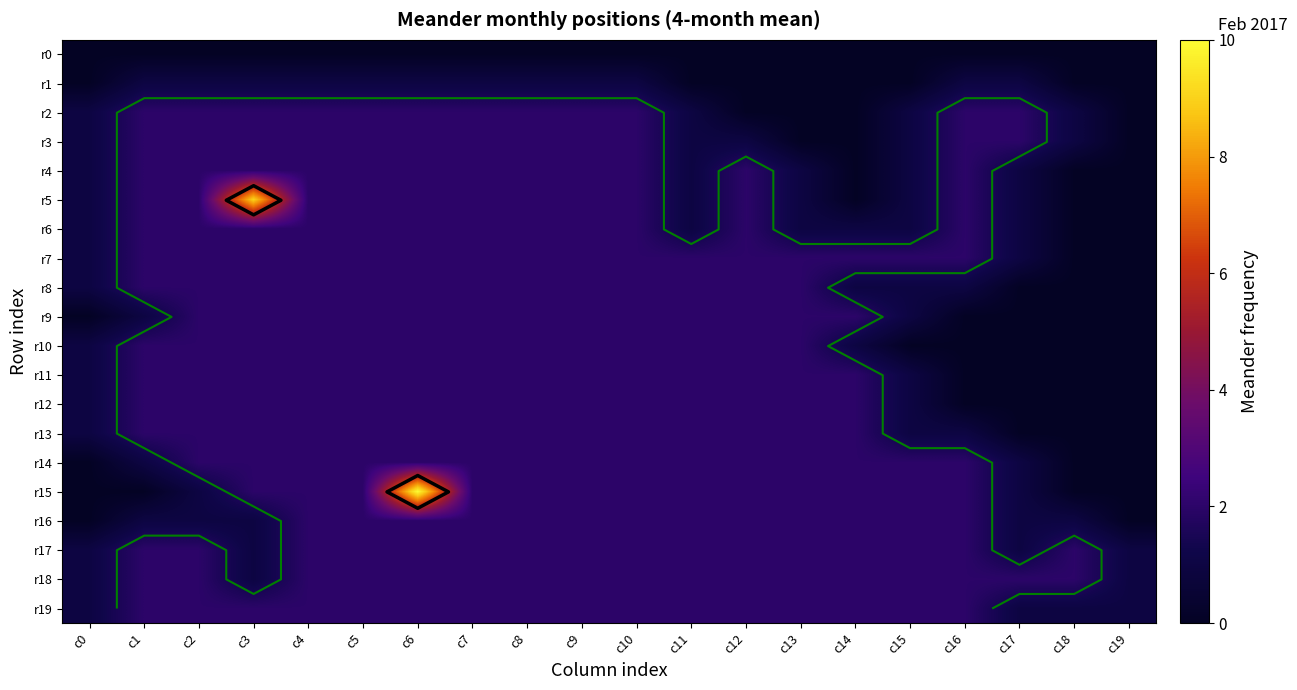

How many data points does each series have?

20